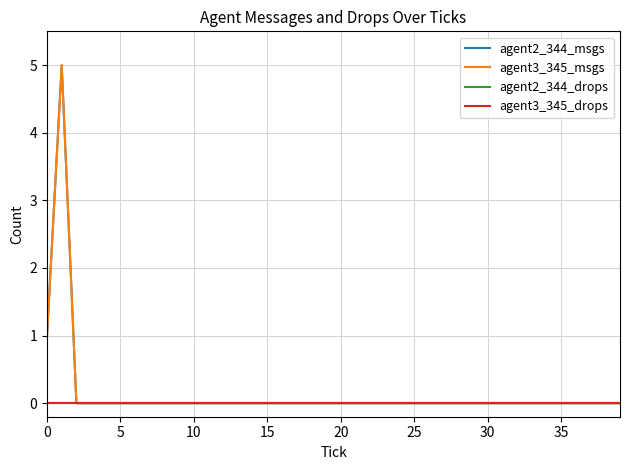

At how many categories does at least one series exceed 2?

1